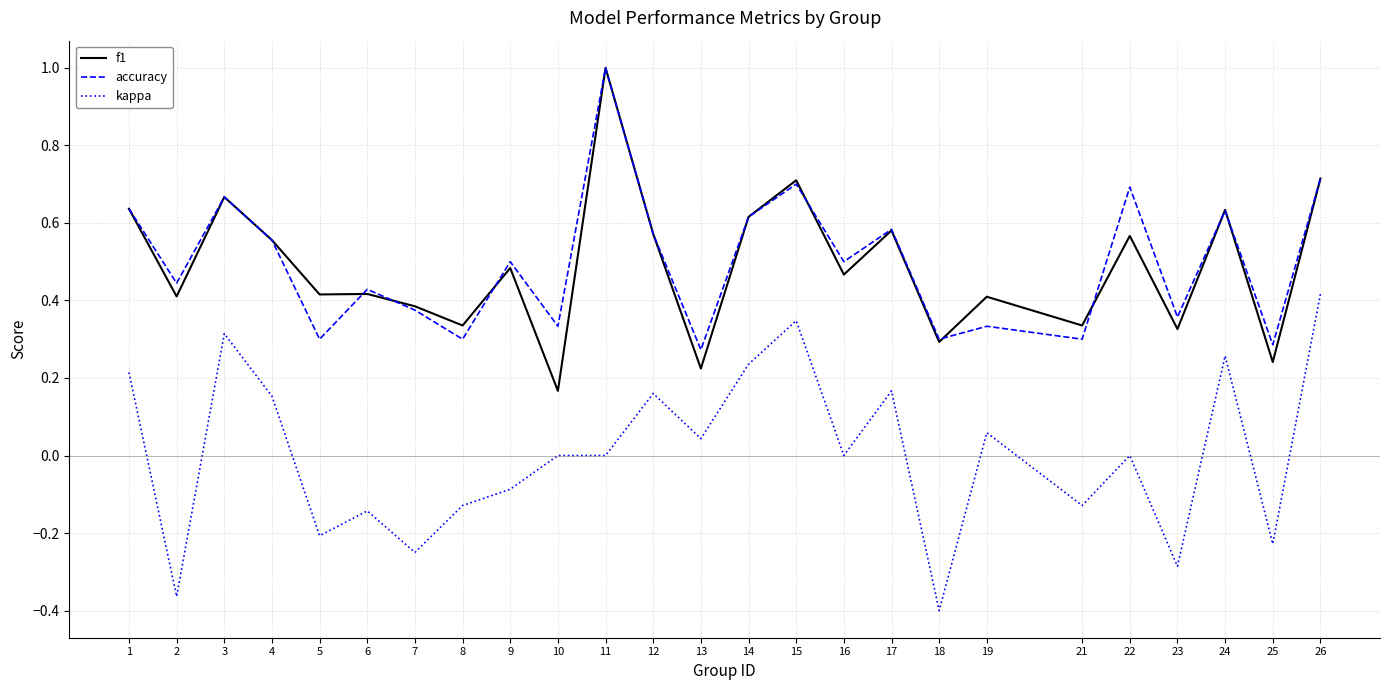

True or false: accuracy has a value of 0.6 at 12.

True